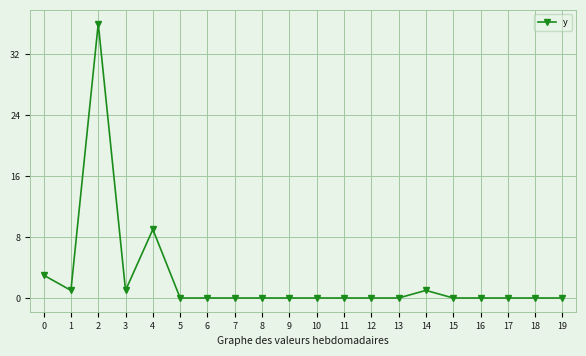

Reading left to right, list all the values displayed in this chart.

0=3	1=1	2=36	3=1	4=9	5=0	6=0	7=0	8=0	9=0	10=0	11=0	12=0	13=0	14=1	15=0	16=0	17=0	18=0	19=0